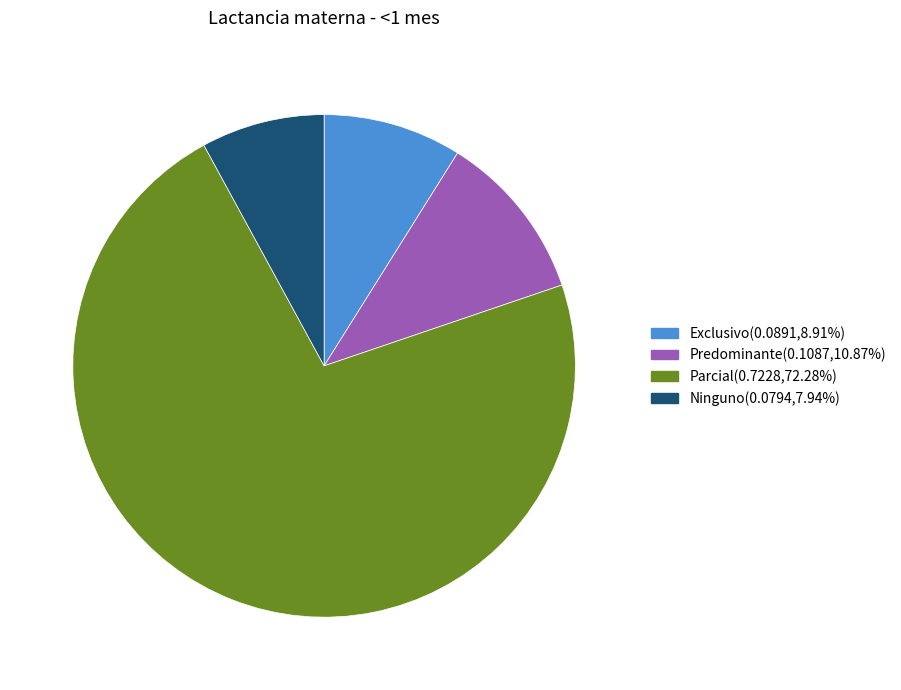

Which slice is the largest?

Parcial